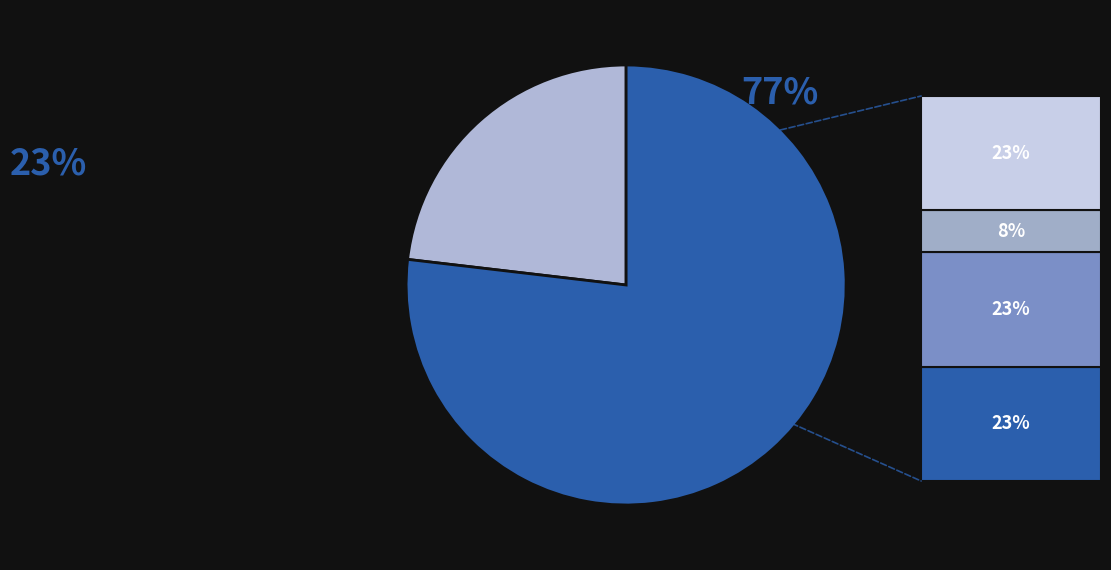

Is there any slice that represents more than half of the pie?

Yes